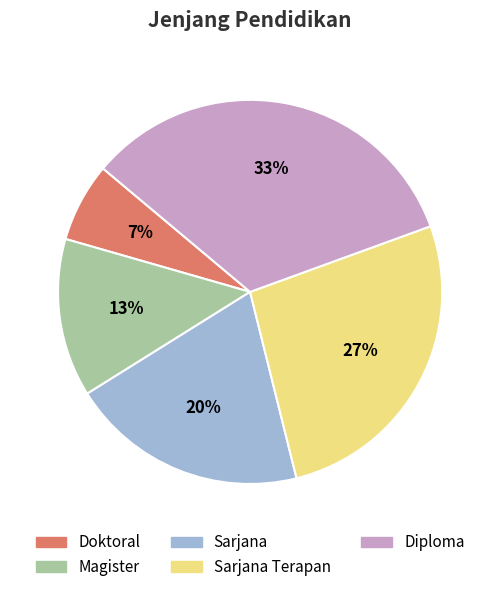

Is the sum of Doktoral and Magister greater than half?

No